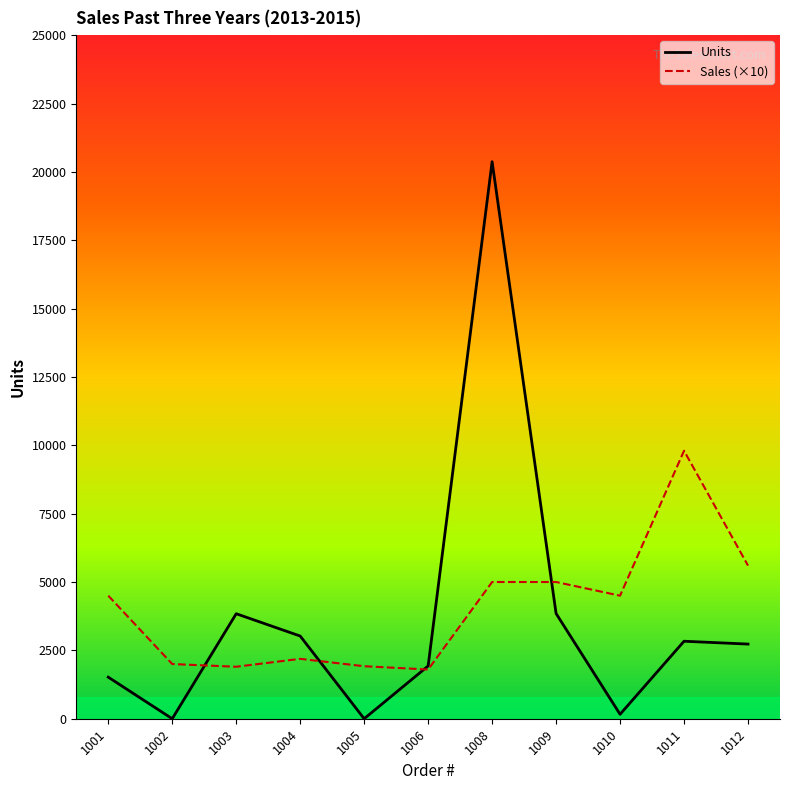

At which category does the chart reach its peak across all series?

1008